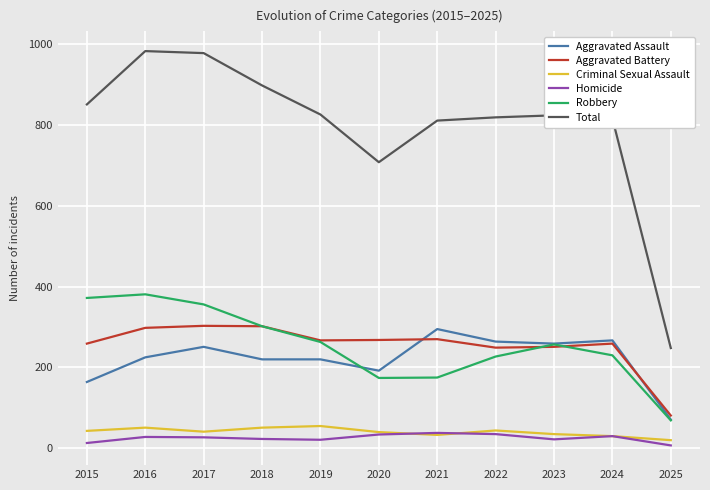

At which label is Total closest to 615?

2020